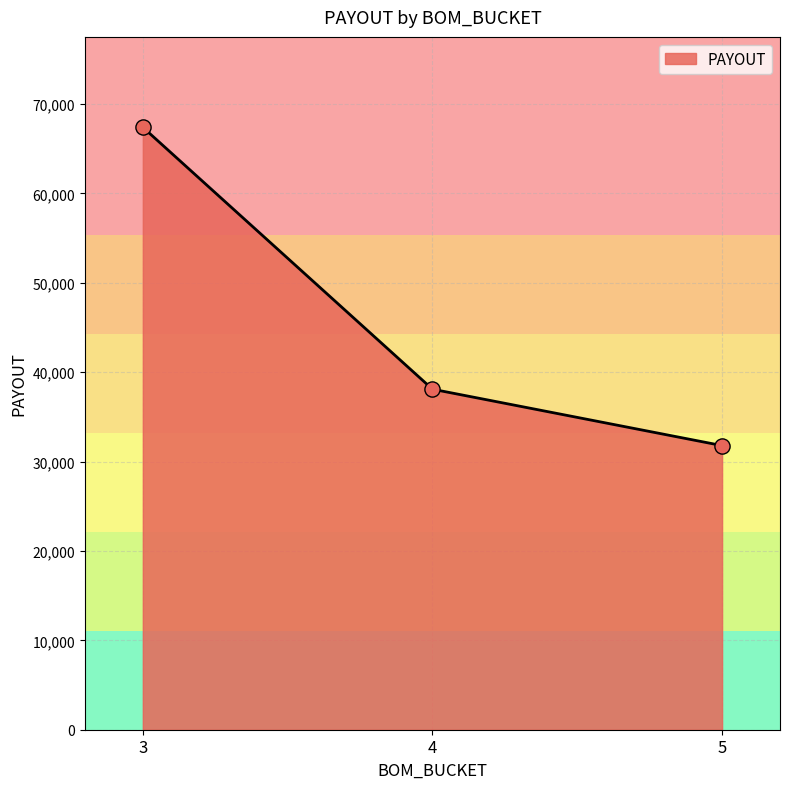

Approximately how many times larger is the value at 3 compared to 5?

2.1